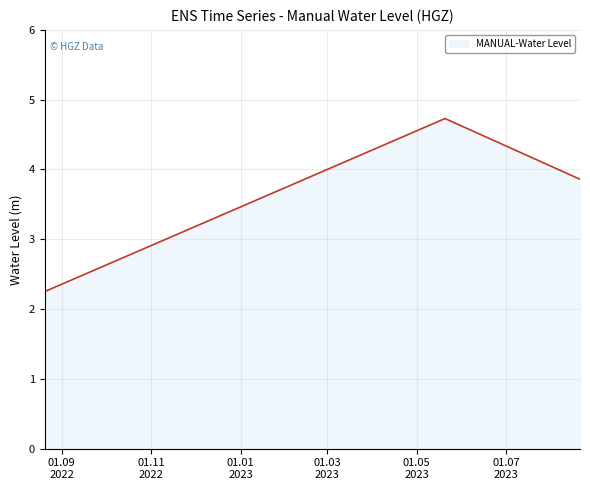

What is the greatest value displayed?

4.7